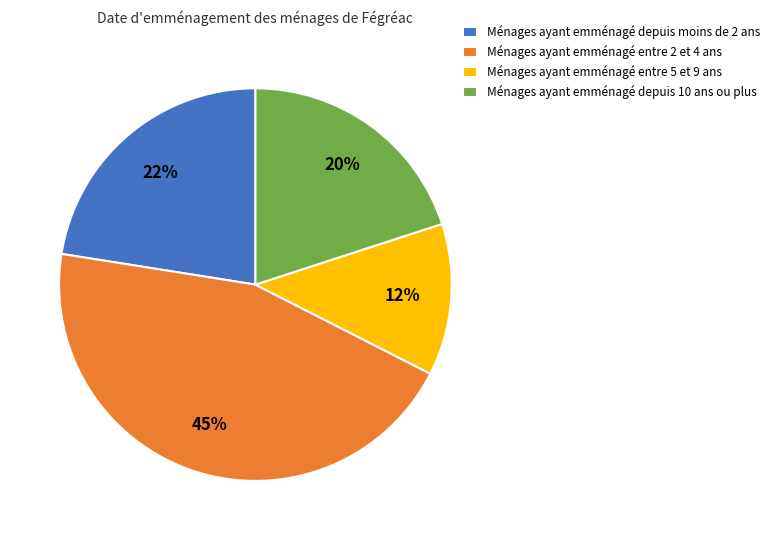

True or false: Ménages ayant emménagé entre 2 et 4 ans accounts for 45% of the total.

True